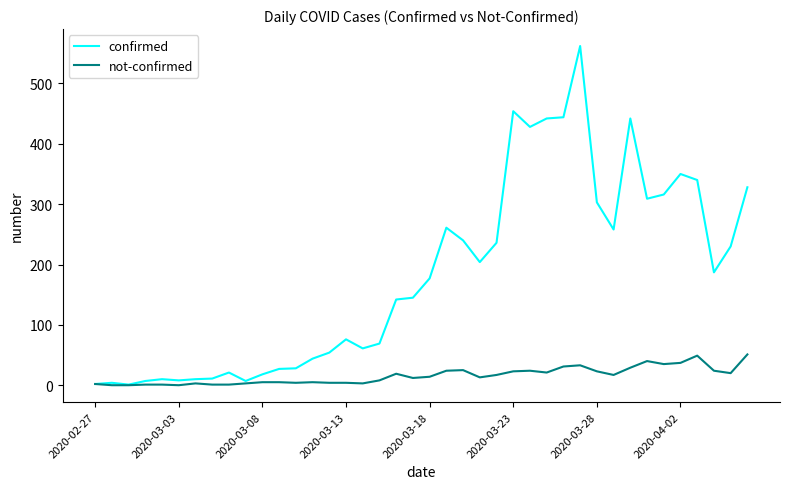

What is the highest value of the confirmed series?

562